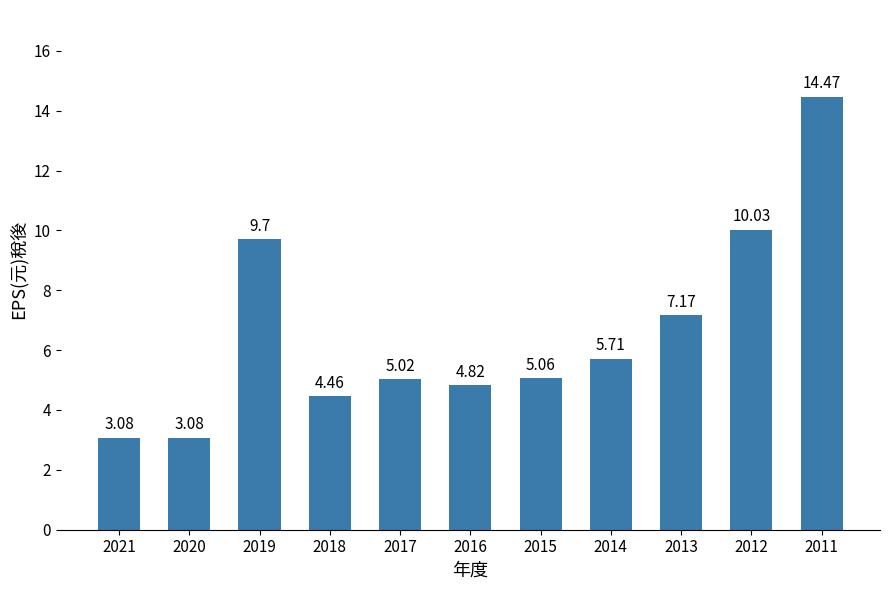

Are the bars grouped side by side (vs. stacked)?

No